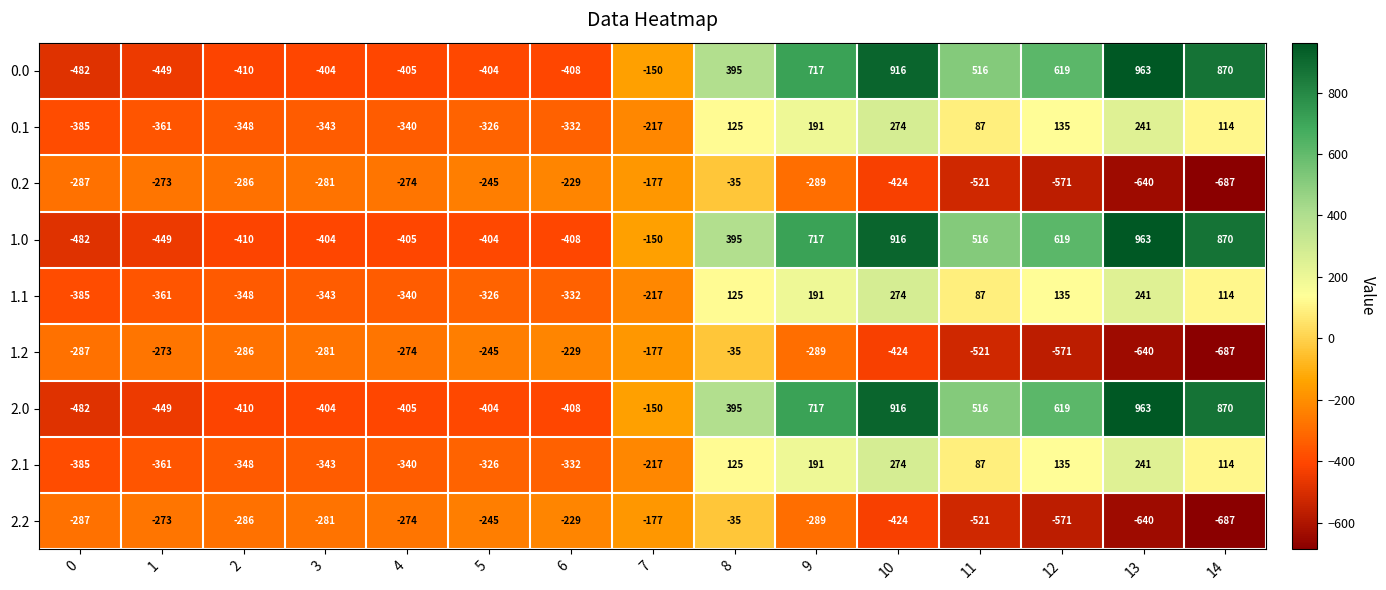

True or false: 1.1 has a value of -475 at 1.

False